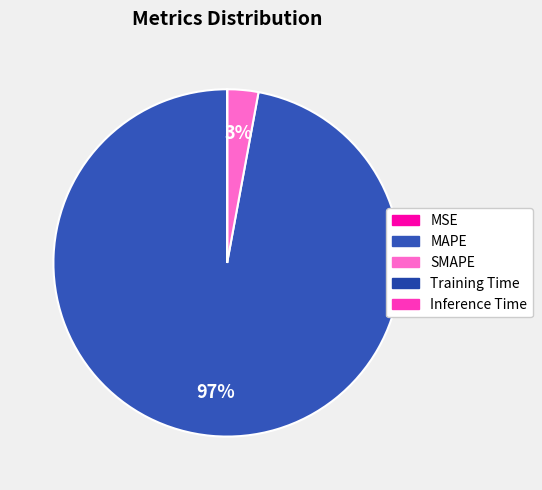

Which has a higher value, Inference Time or MSE?

MSE